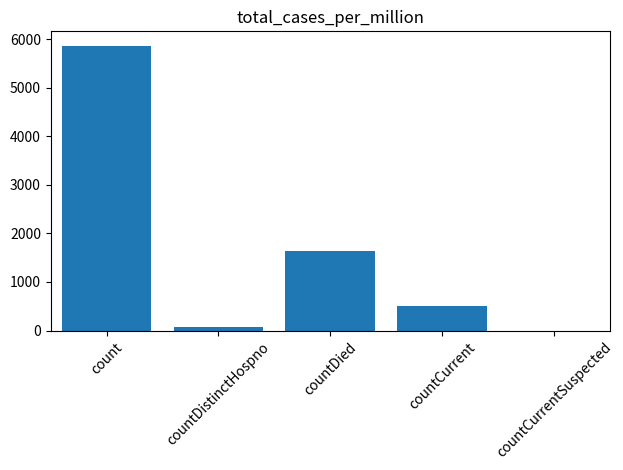

The chart shows a value of 0 at countCurrentSuspected. True or false?

True